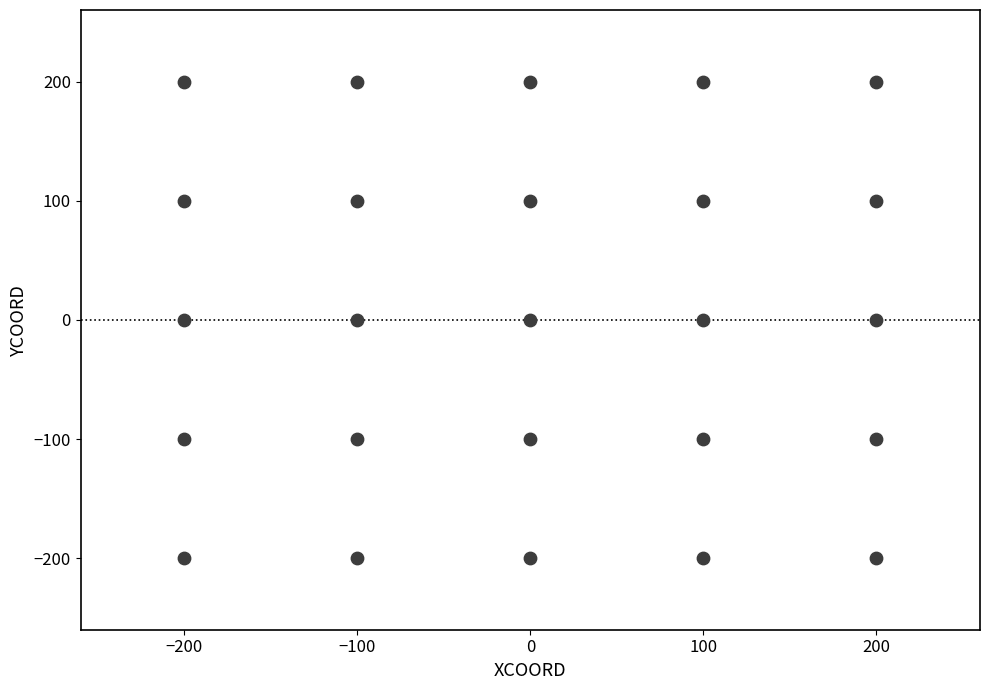

What is the range of X values (max minus min)?

400